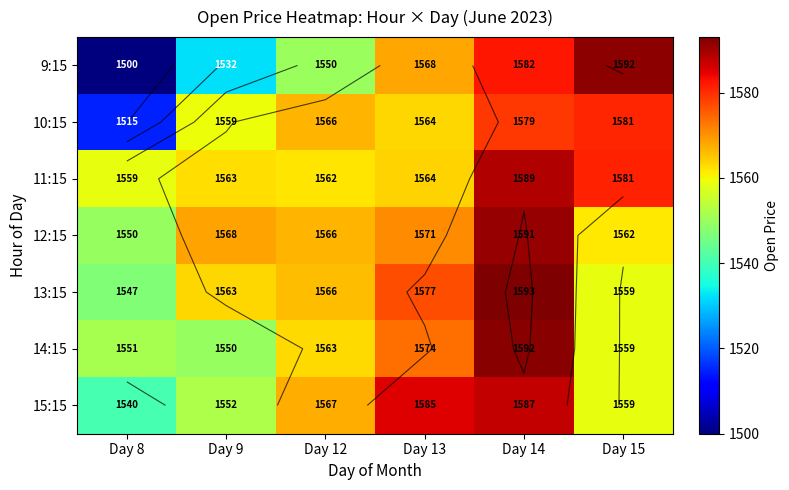

What is the difference between the highest and lowest values at Day 15?

32.8